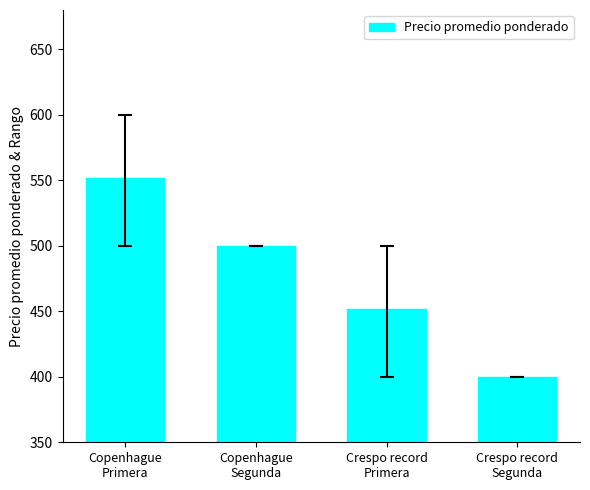

Rank the categories by value from highest to lowest.

Copenhague
Primera, Copenhague
Segunda, Crespo record
Primera, Crespo record
Segunda